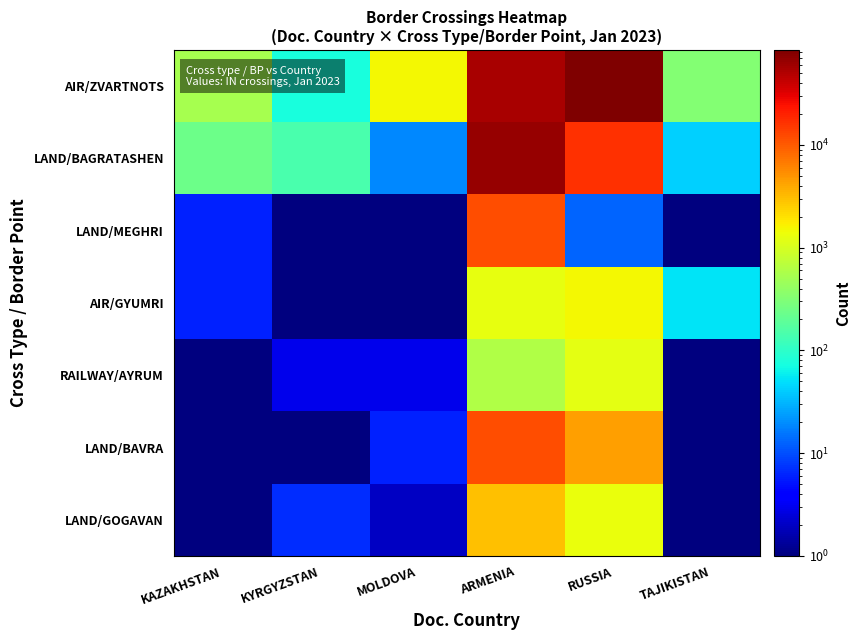

Which category has the highest value across all series?

RUSSIA